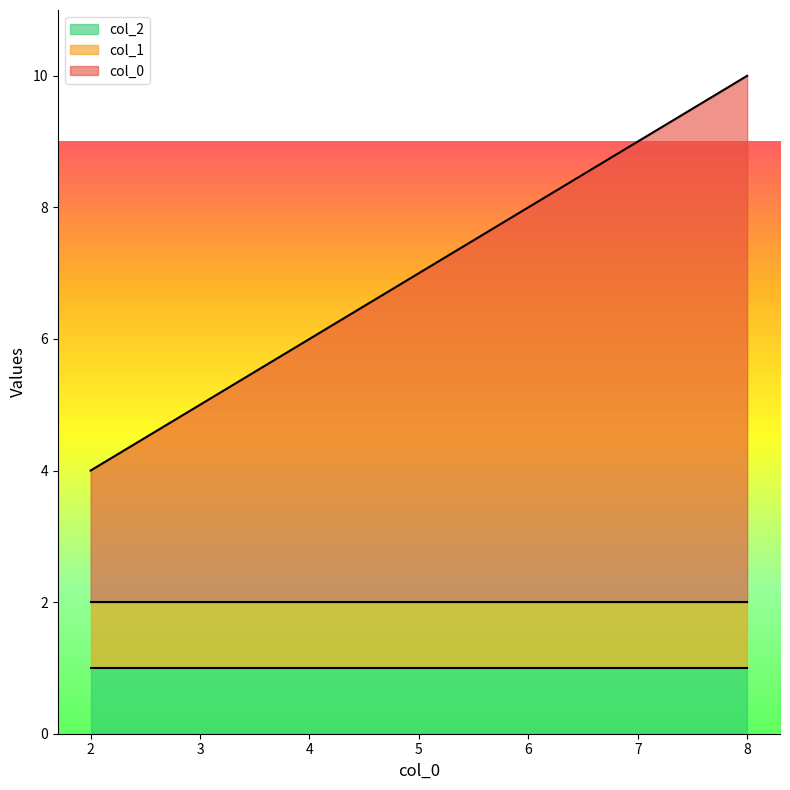

What is the approximate value of col_1 at 2022-08-08?

1